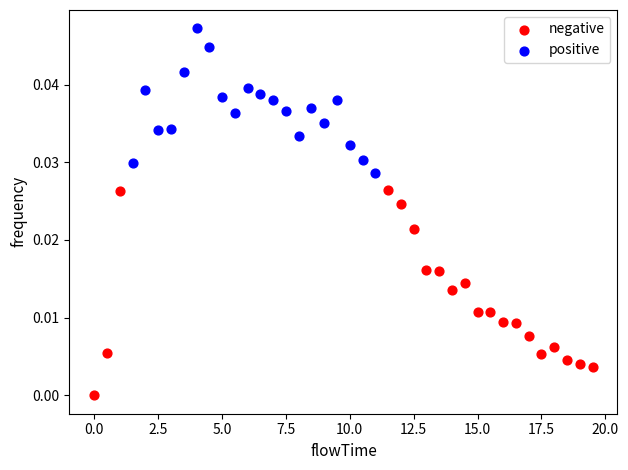

Which series has the widest spread of Y values?

negative